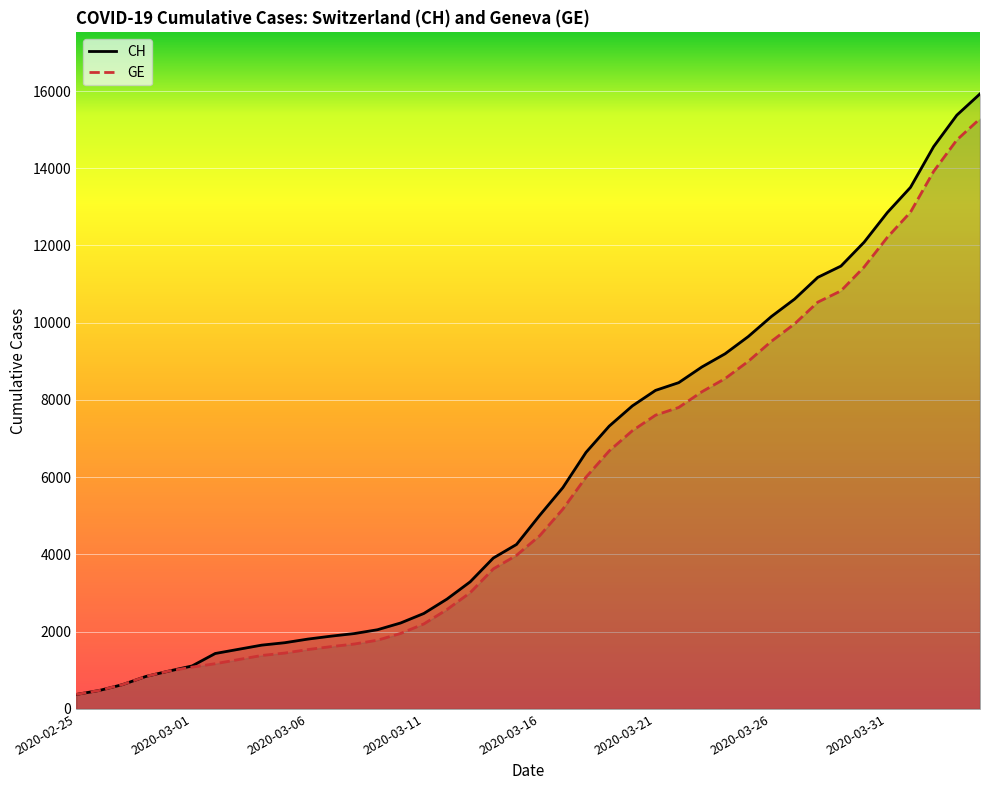

Which series has the largest range (max minus min)?

CH